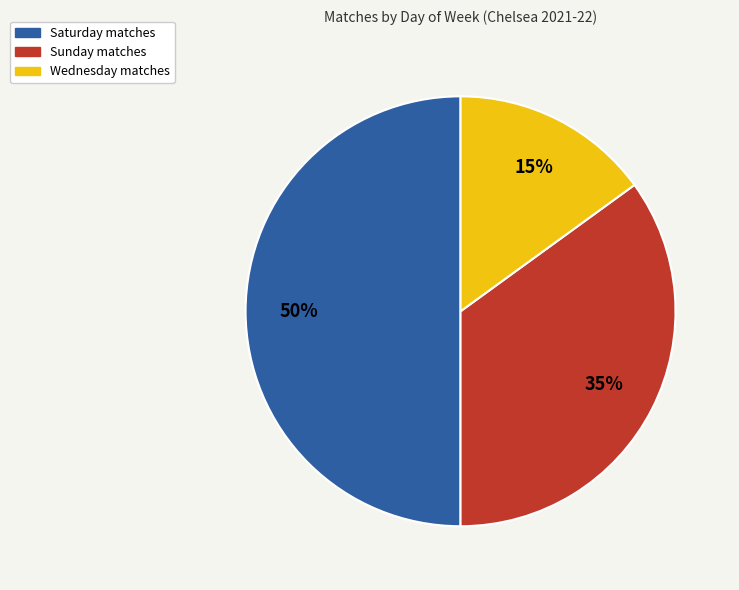

How many segments does this pie chart have?

3